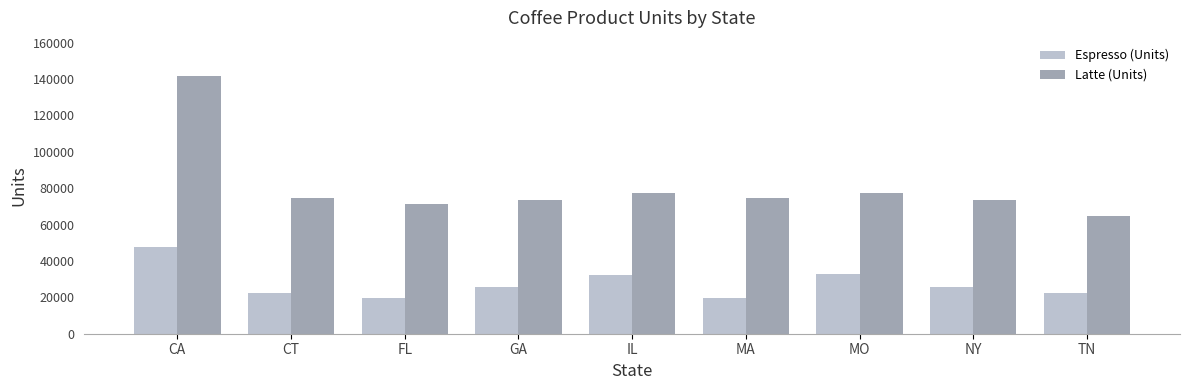

What are all the series names shown in the legend?

Espresso (Units), Latte (Units)